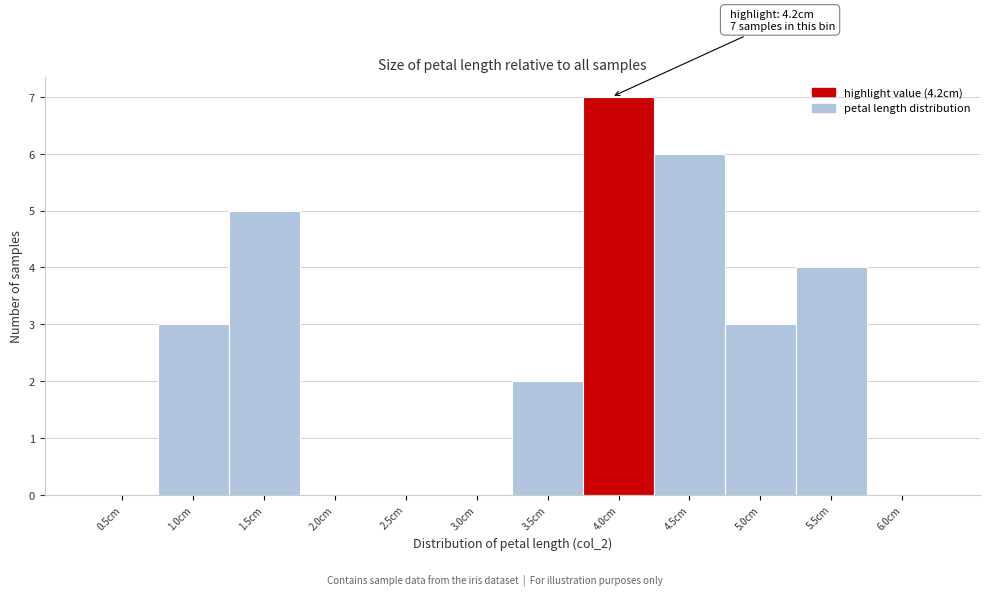

Reading left to right, list all the values displayed in this chart.

0.5cm=0	1.0cm=3	1.5cm=5	2.0cm=0	2.5cm=0	3.0cm=0	3.5cm=2	4.0cm=7	4.5cm=6	5.0cm=3	5.5cm=4	6.0cm=0